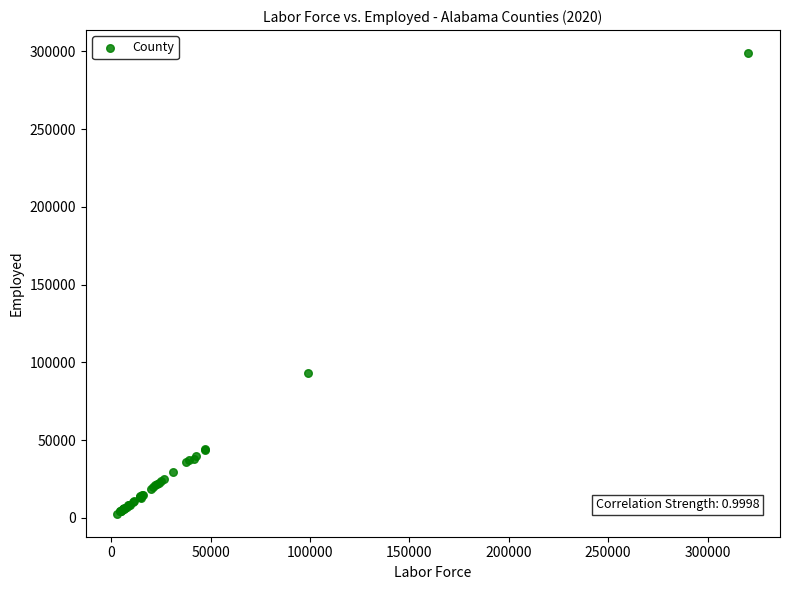

What Y value in the scatter plot is closest to 150819?

92893